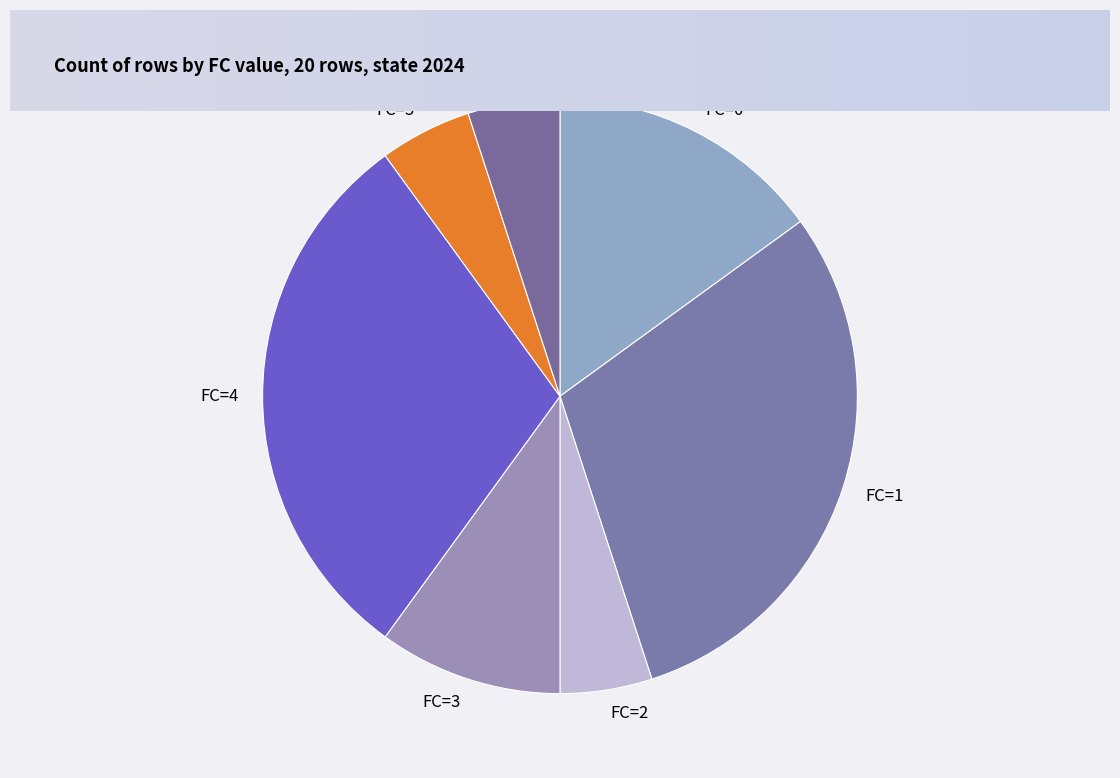

Is the sum of FC=1 and FC=5 greater than half?

No